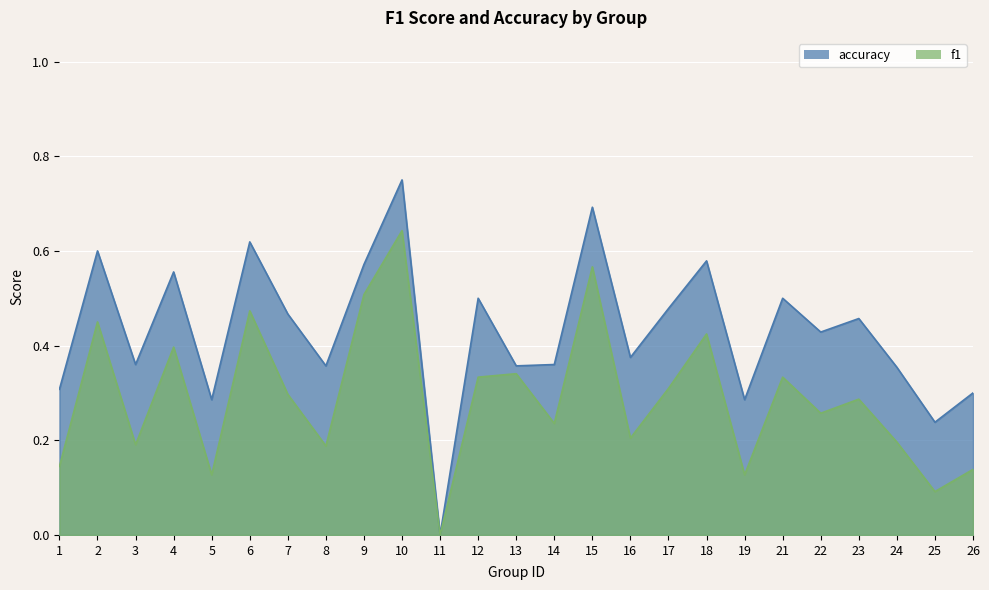

Count the number of categories in the chart.

25